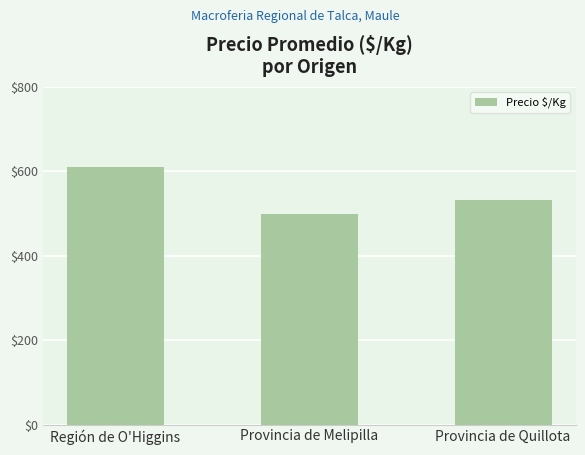

How many values are between 500 and 611?

3